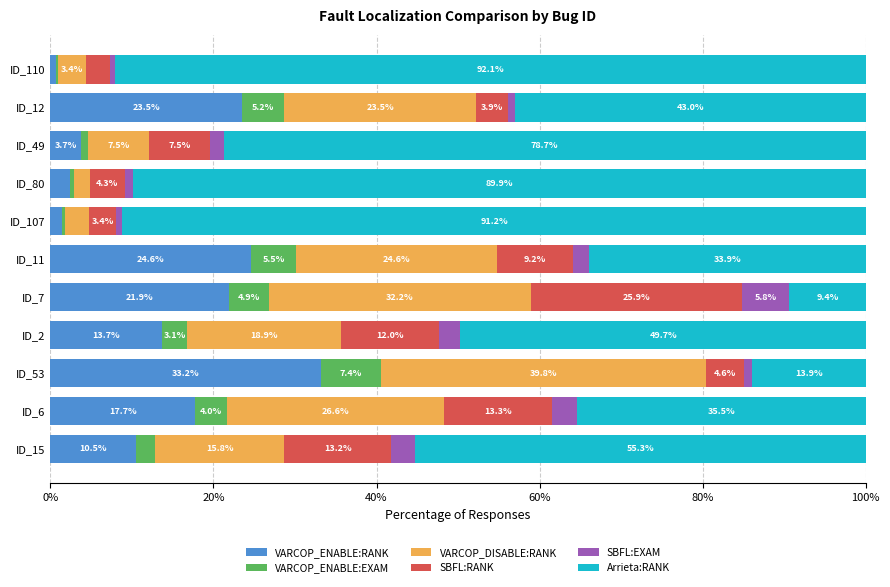

The VARCOP_ENABLE:RANK series shows 6.9 at ID_15. True or false?

False